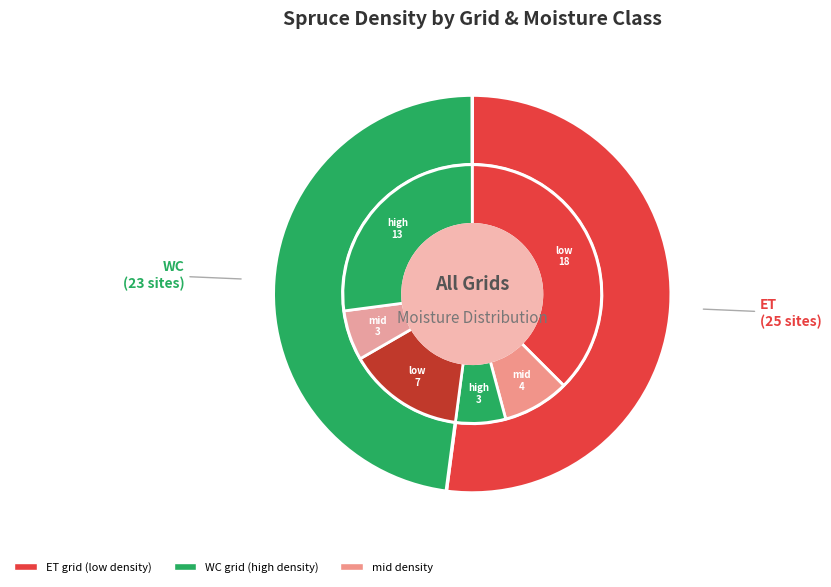

To the nearest percent, what portion does WC represent?

48%